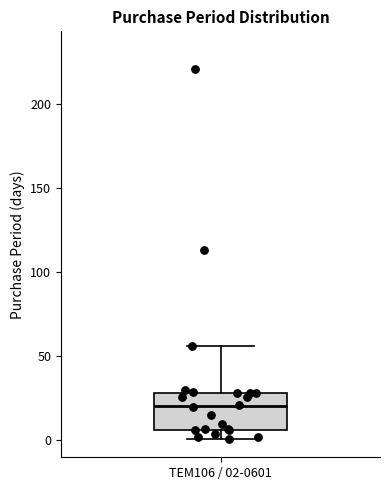

Where is the lower edge of the box for TEM106 / 02-0601 on the y-axis? The values are not printed on the chart, so give them approximately, as read against the axis.

5